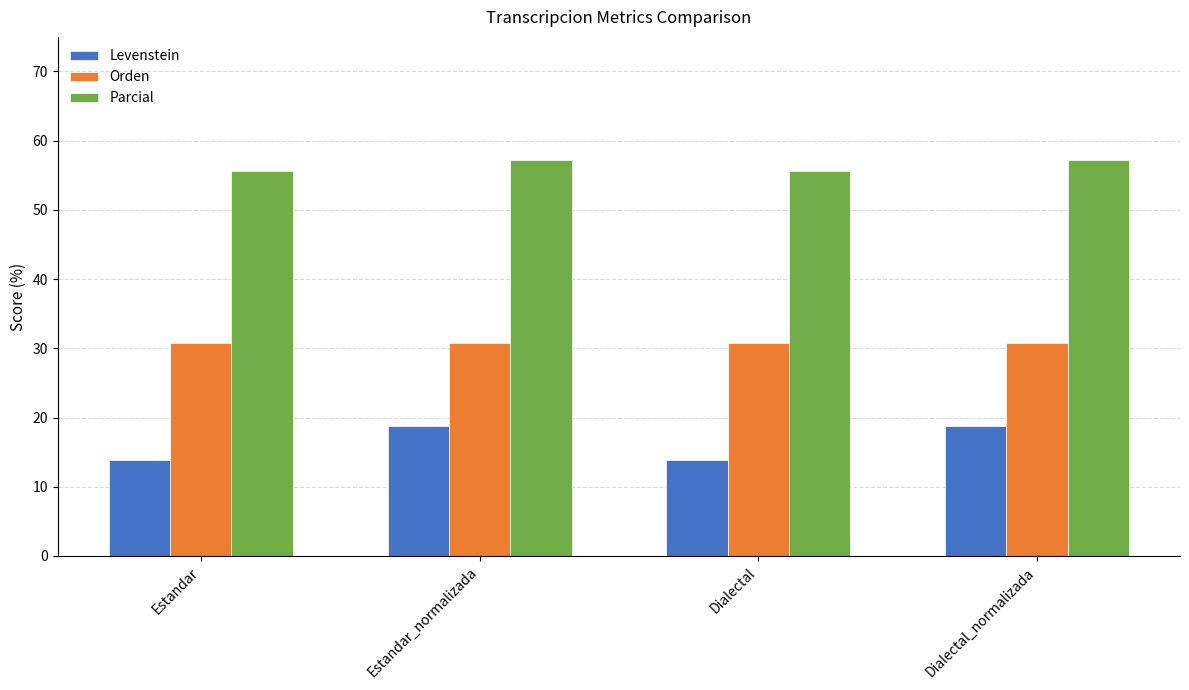

How many bars are there in each group?

3